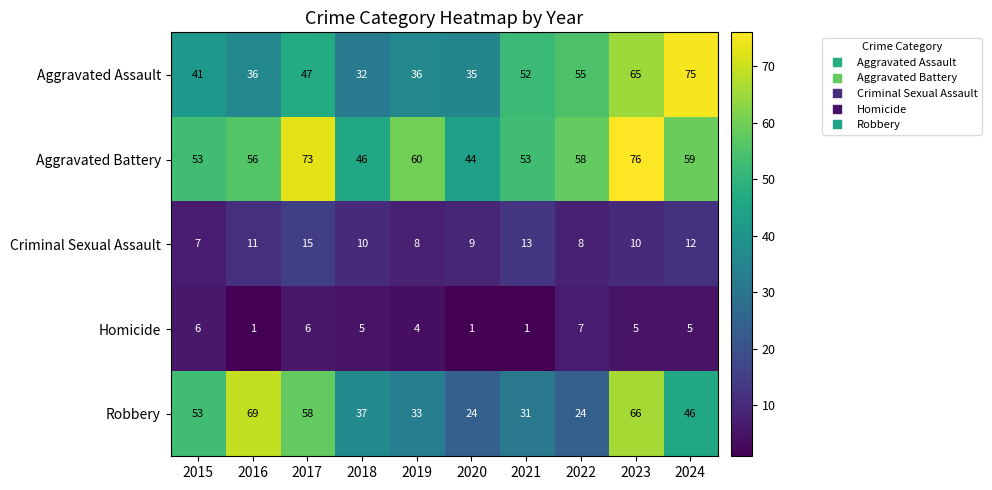

Which label corresponds to the largest value in the chart?

2023